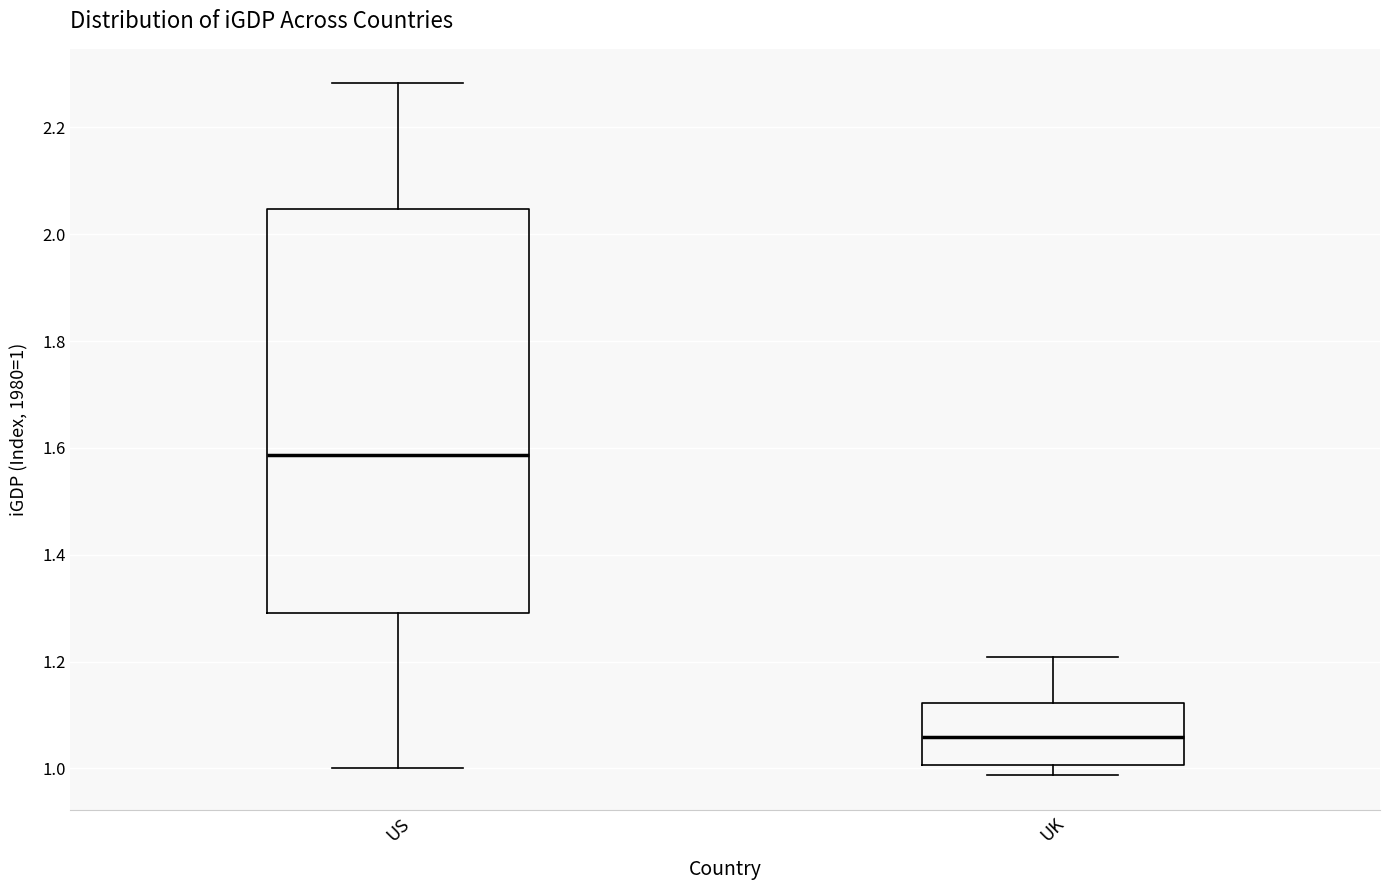

Where is the upper edge of the box for US on the y-axis? The values are not printed on the chart, so give them approximately, as read against the axis.

2.04